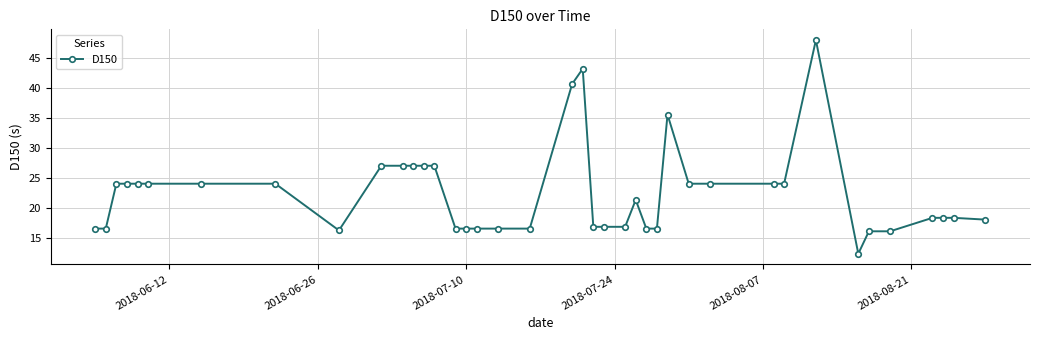

What is the difference between the maximum and minimum values?

35.7